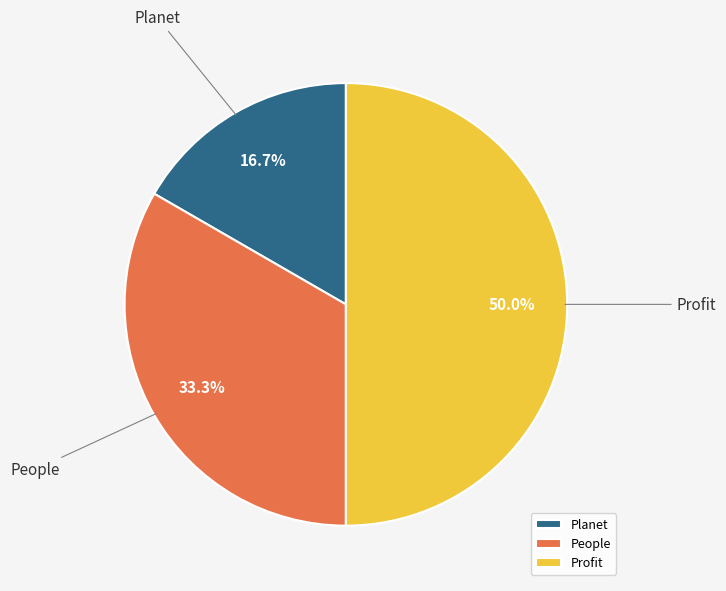

To the nearest percent, what is the difference between the largest and smallest slice percentages?

33%